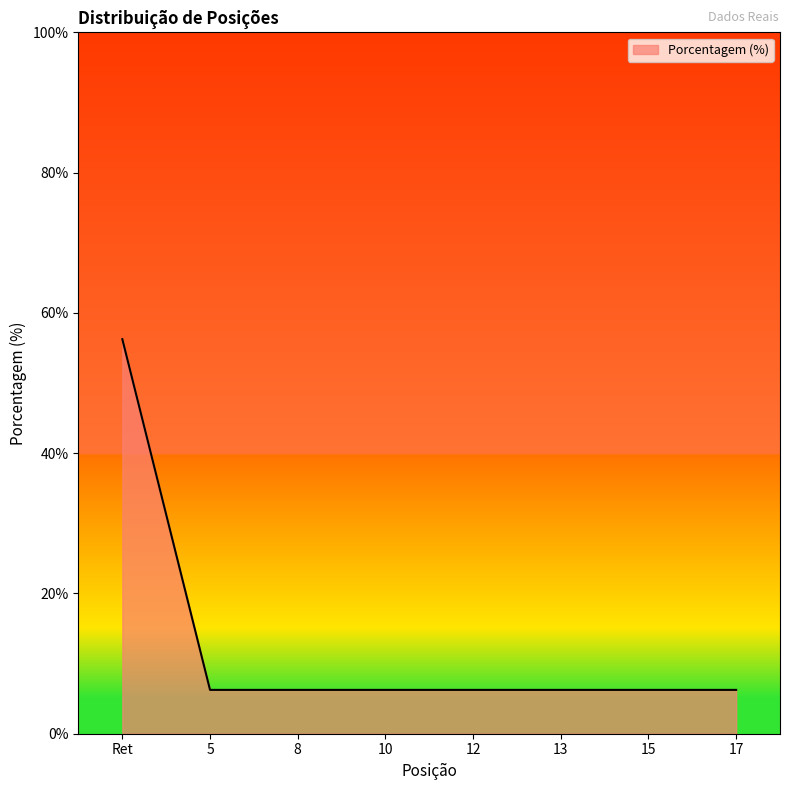

What position from the right is Ret?

8